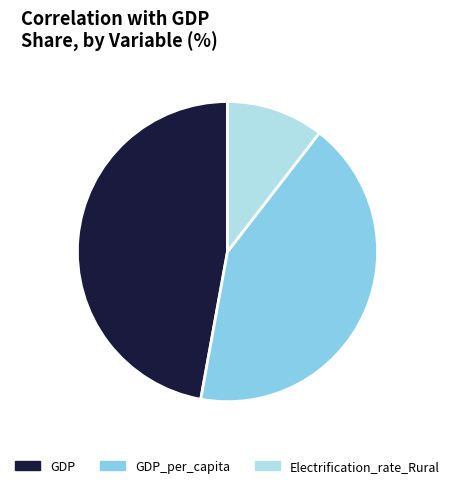

The Electrification_rate_Rural slice represents 19% of the pie. True or false?

False